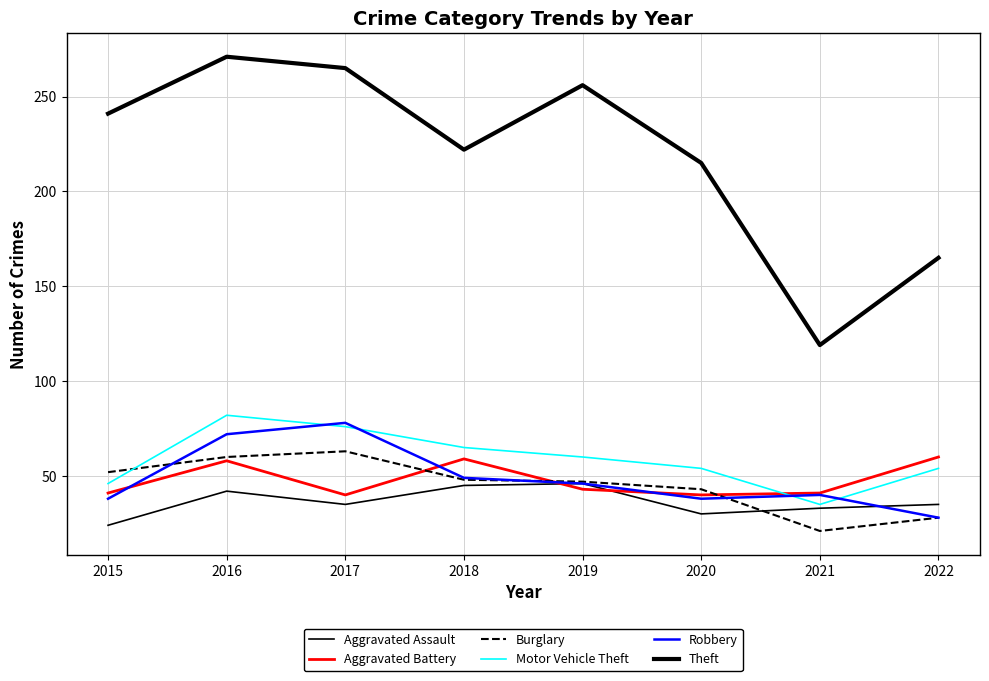

Between 2021 and 2020, which is larger?

2021